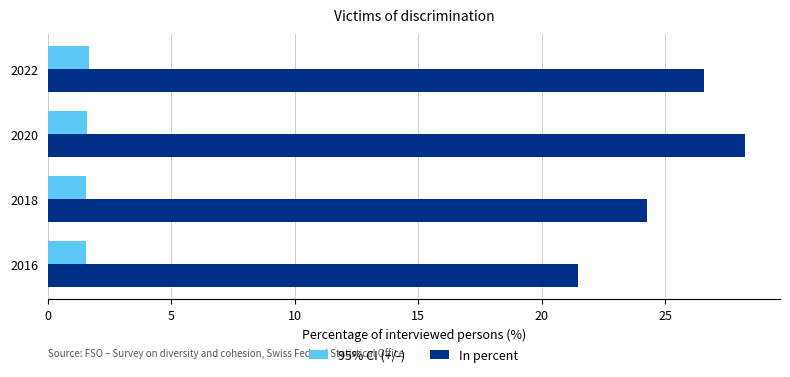

Which label corresponds to the largest value in the chart?

2020